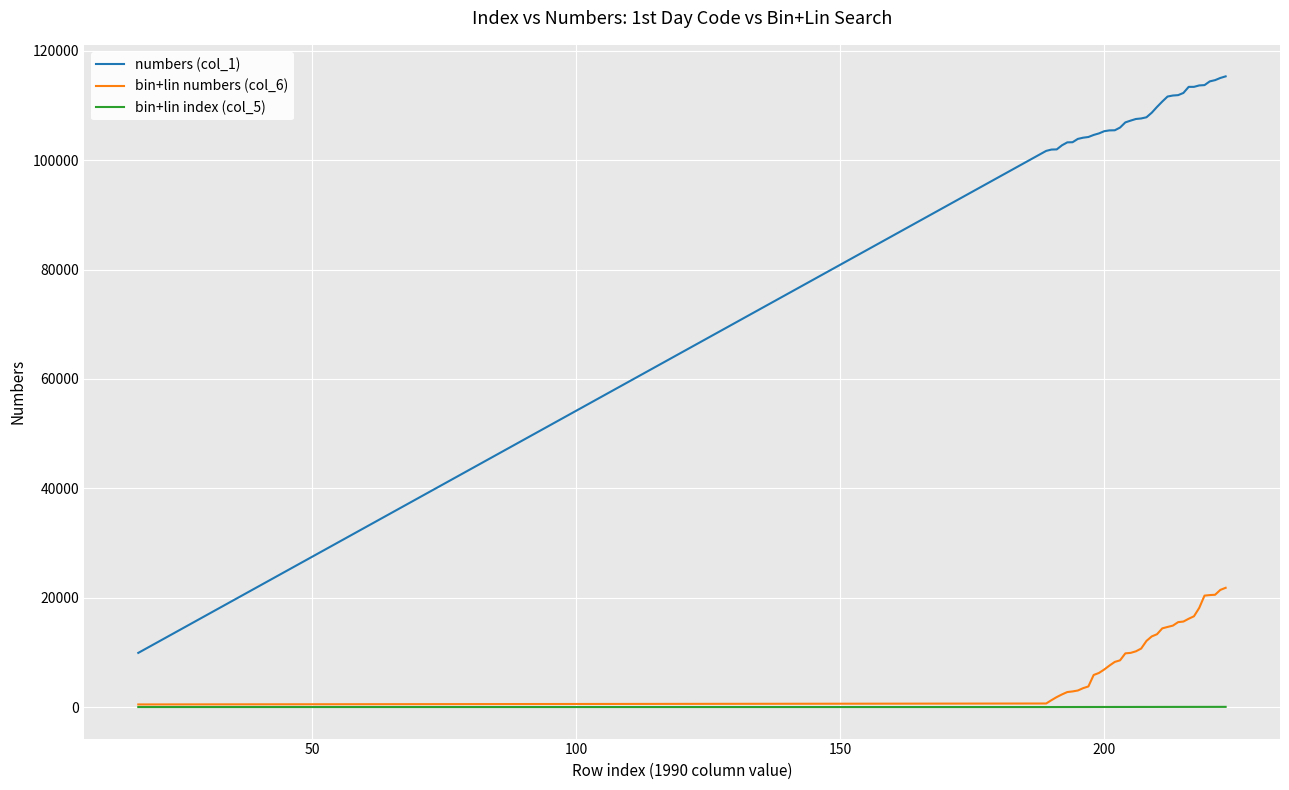

List the series in order of their peak value, lowest first.

bin+lin index (col_5), bin+lin numbers (col_6), numbers (col_1)